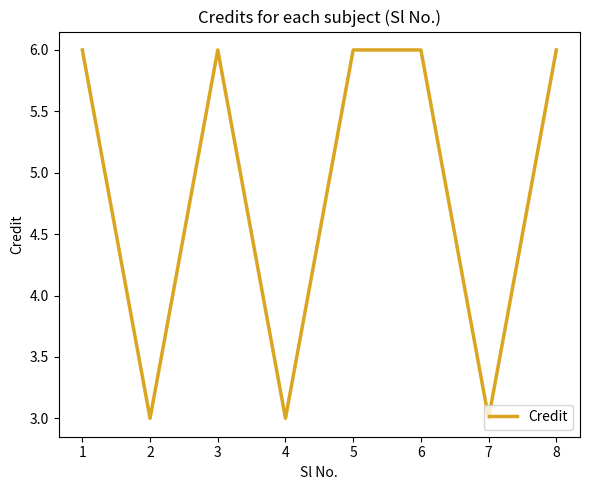

The value at 2 is 4. True or false?

False